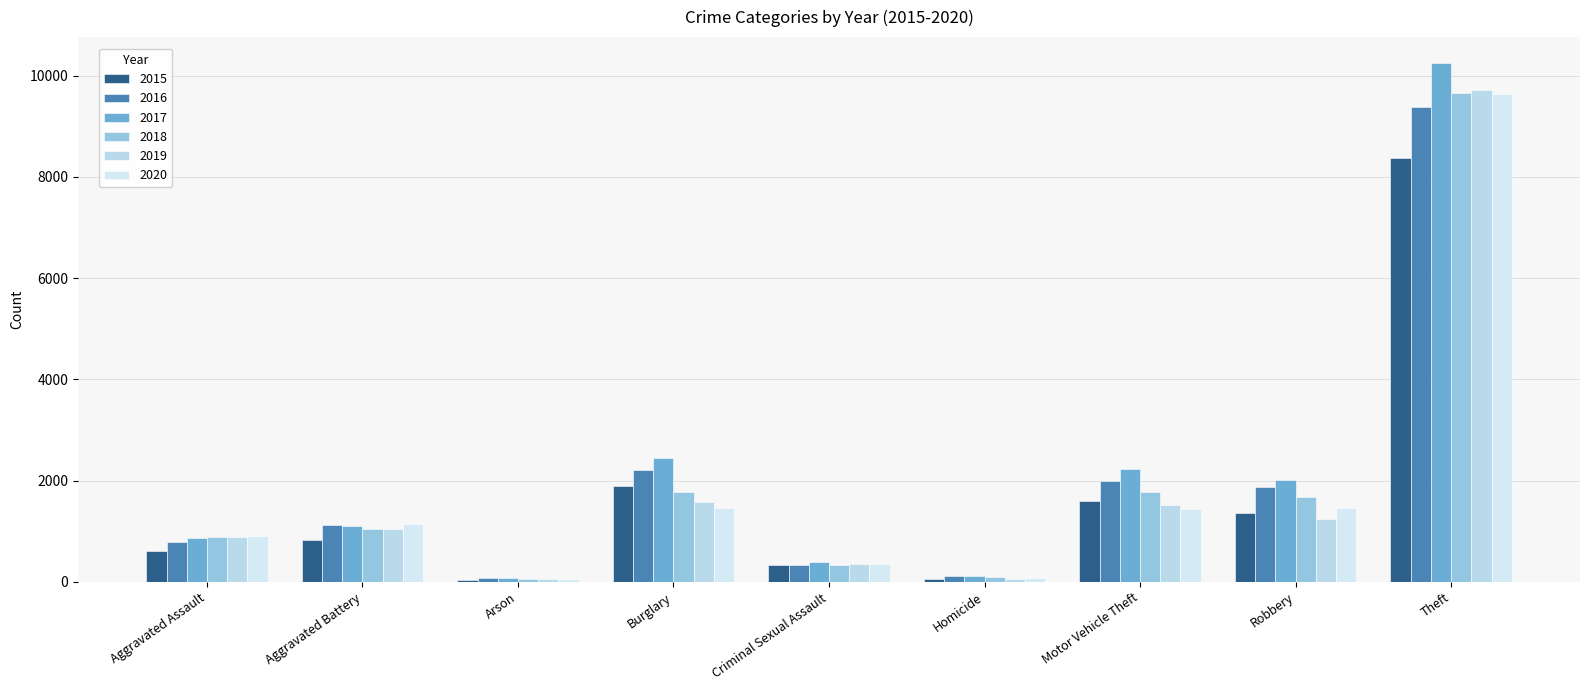

Which series has the widest spread of values?

2017